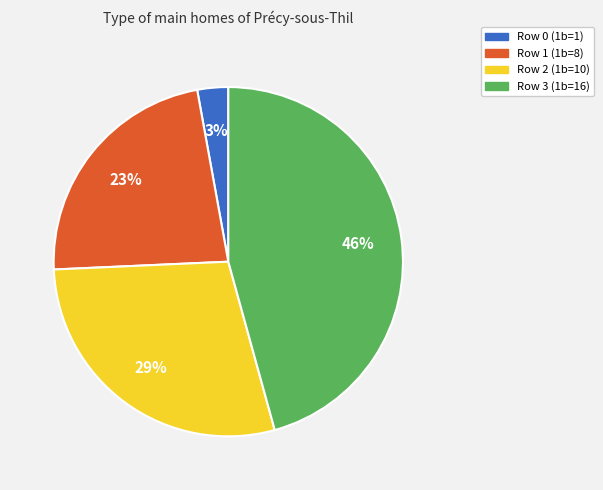

Rank the categories by value from highest to lowest.

Row 3 (1b=16), Row 2 (1b=10), Row 1 (1b=8), Row 0 (1b=1)